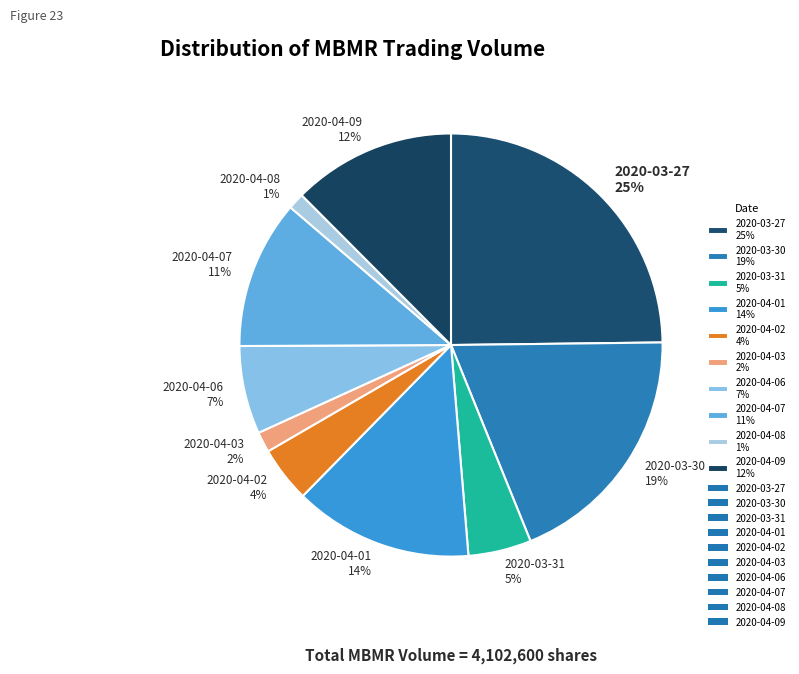

Is it true that 2020-04-07 11% is 2% of the pie?

False